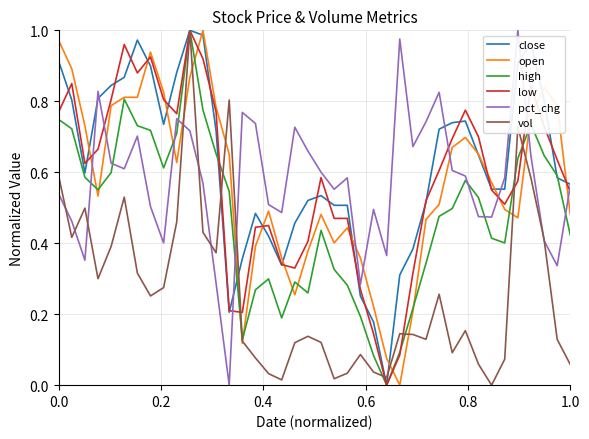

What are all the series names shown in the legend?

close, open, high, low, pct_chg, vol